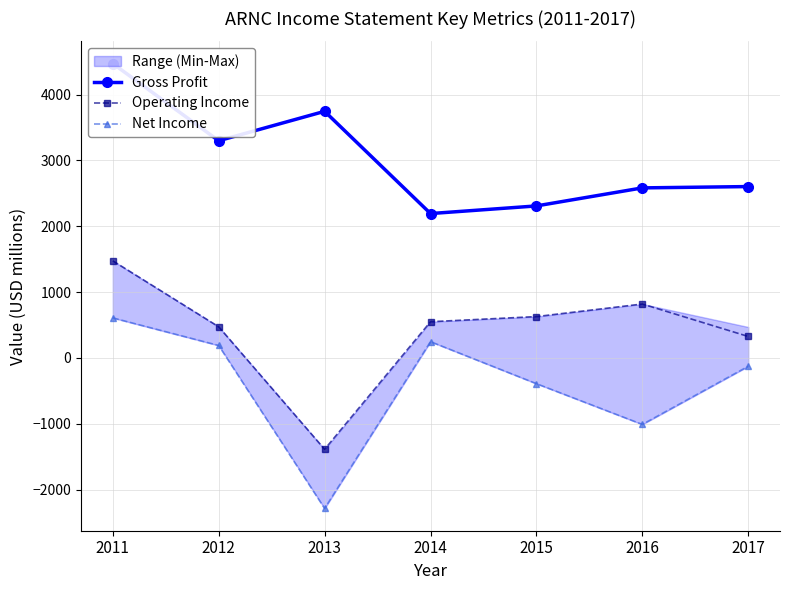

Which has a higher value, 2017 or 2013?

2013